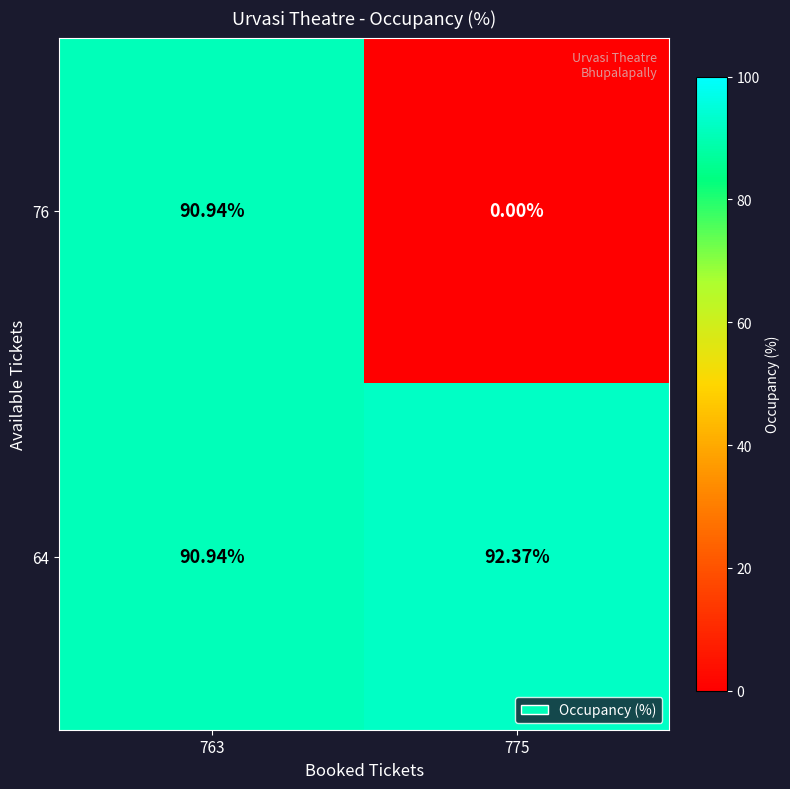

At which category is the sum across all series the highest?

763